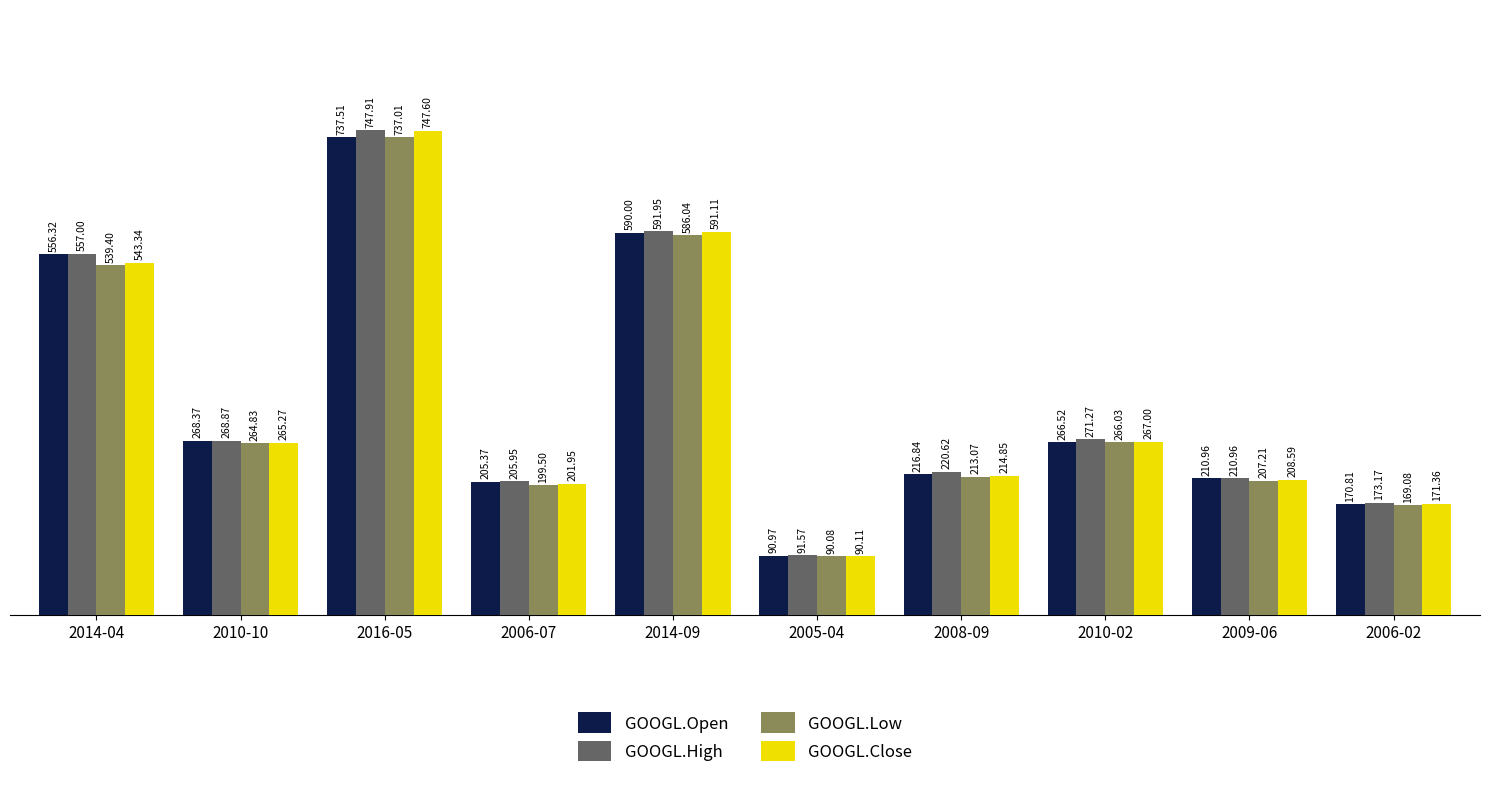

What is the minimum value shown in the chart?

90.1